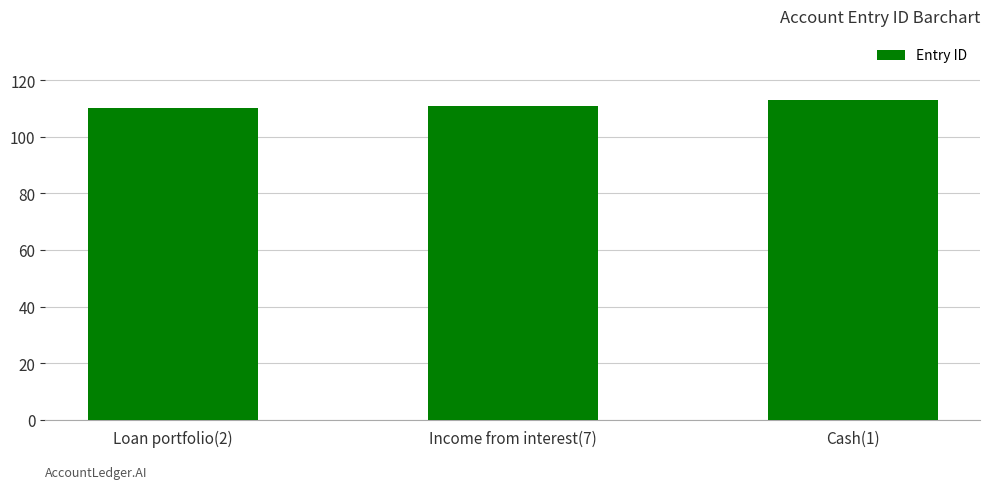

Does the chart contain any negative values?

No